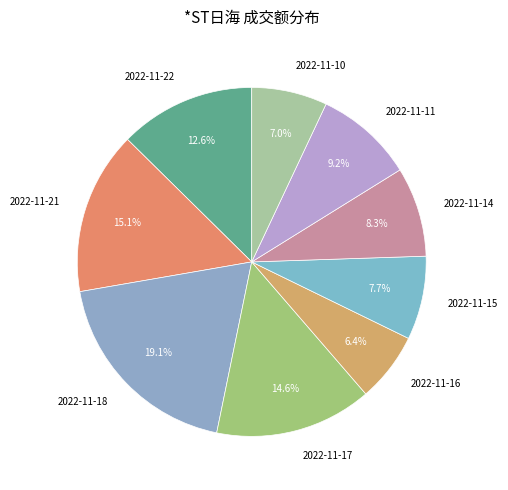

Combined, do 2022-11-21 and 2022-11-14 account for over 50%?

No